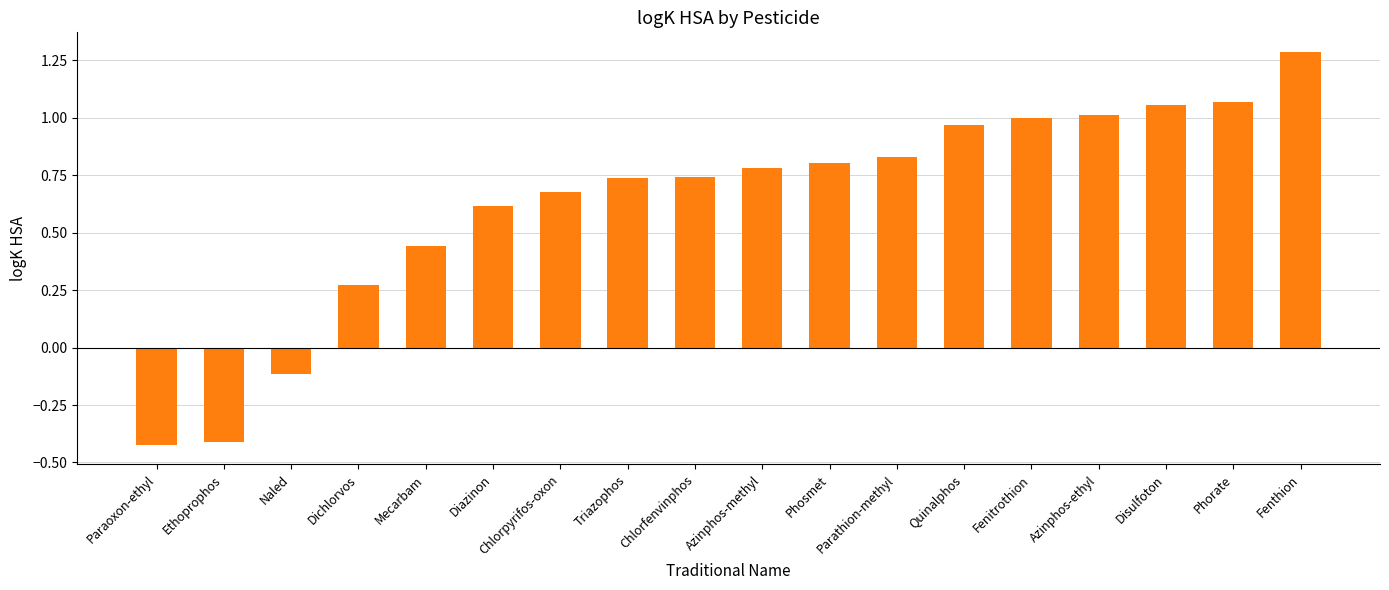

What is the change in value from Naled to Phorate?

+1.2